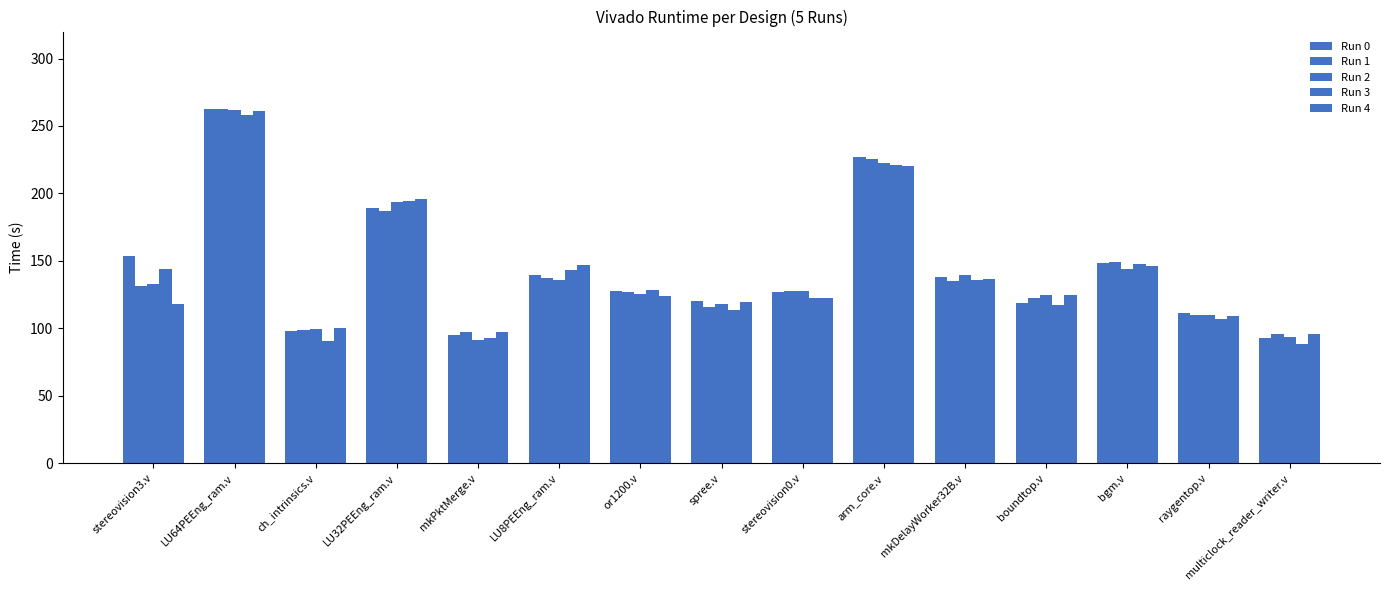

How many data points in Run 2 are above 127?

8